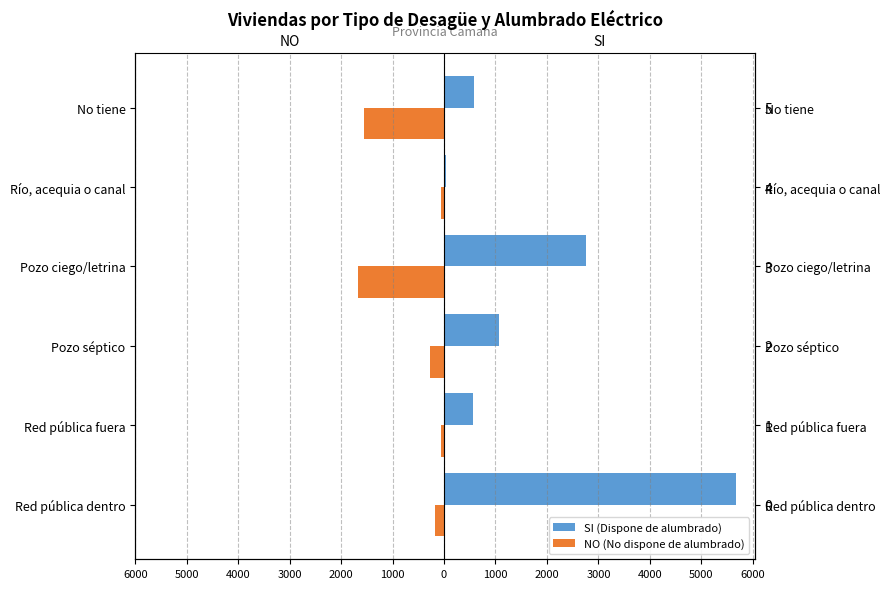

Which series has the widest spread of values?

SI (Dispone de alumbrado)